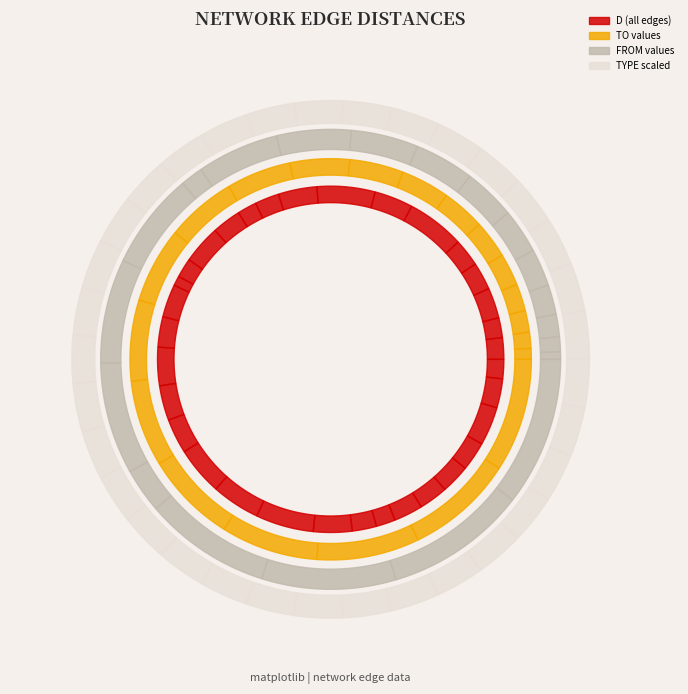

Reading left to right, transcribe all the data shown in this chart.

FROM: 0=1.0	1=2.0	2=3.0	3=4.0	4=5.0	5=6.0	6=7.0	7=8.0	8=9.0	9=10.0	10=11.0	11=3.0	12=13.0	13=14.0	14=15.0	15=6.0	16=17.0	17=18.0	18=19.0	19=20.0	20=21.0	21=22.0	22=23.0	23=24.0	24=25.0	25=26.0	26=7.0	27=28.0	28=29.0	29=10.0	30=31.0	31=32.0	32=33.0
D: 0=10.0	1=9.2	2=14.1	3=12.8	4=12.8	5=26.9	6=17.9	7=26.9	8=17.9	9=11.2	10=9.0	11=13.4	12=17.9	13=9.0	14=4.5	15=15.3	16=14.1	17=17.8	18=16.2	19=16.2	20=22.4	21=22.4	22=26.9	23=17.9	24=11.2	25=9.0	26=13.4	27=13.4	28=13.4	29=13.4	30=17.9	31=13.4	32=9.0
TO: 0=2.0	1=3.0	2=4.0	3=5.0	4=6.0	5=7.0	6=8.0	7=9.0	8=10.0	9=11.0	10=12.0	11=13.0	12=14.0	13=15.0	14=16.0	15=17.0	16=18.0	17=19.0	18=20.0	19=21.0	20=22.0	21=23.0	22=24.0	23=25.0	24=26.0	25=27.0	26=28.0	27=29.0	28=30.0	29=31.0	30=32.0	31=33.0	32=34.0
TYPE: 0=2.0	1=2.0	2=2.0	3=2.0	4=2.0	5=2.0	6=2.0	7=2.0	8=2.0	9=2.0	10=2.0	11=2.0	12=2.0	13=2.0	14=2.0	15=2.0	16=2.0	17=2.0	18=2.0	19=2.0	20=2.0	21=2.0	22=2.0	23=2.0	24=2.0	25=2.0	26=2.0	27=2.0	28=2.0	29=2.0	30=2.0	31=2.0	32=2.0